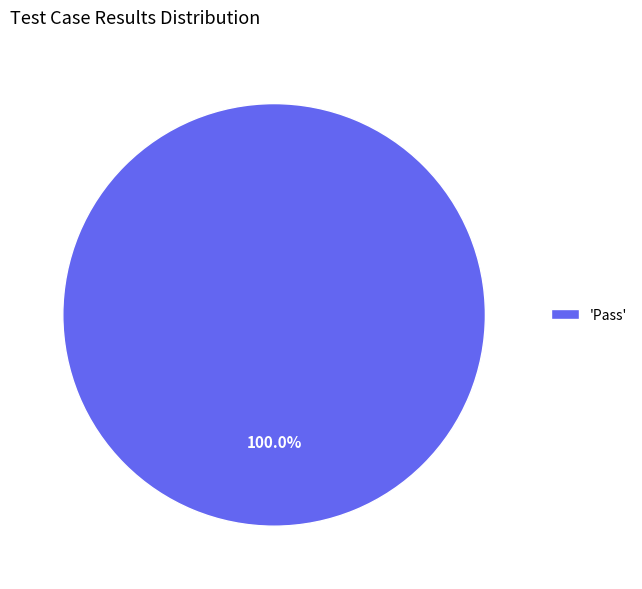

What is the majority slice?

'Pass'